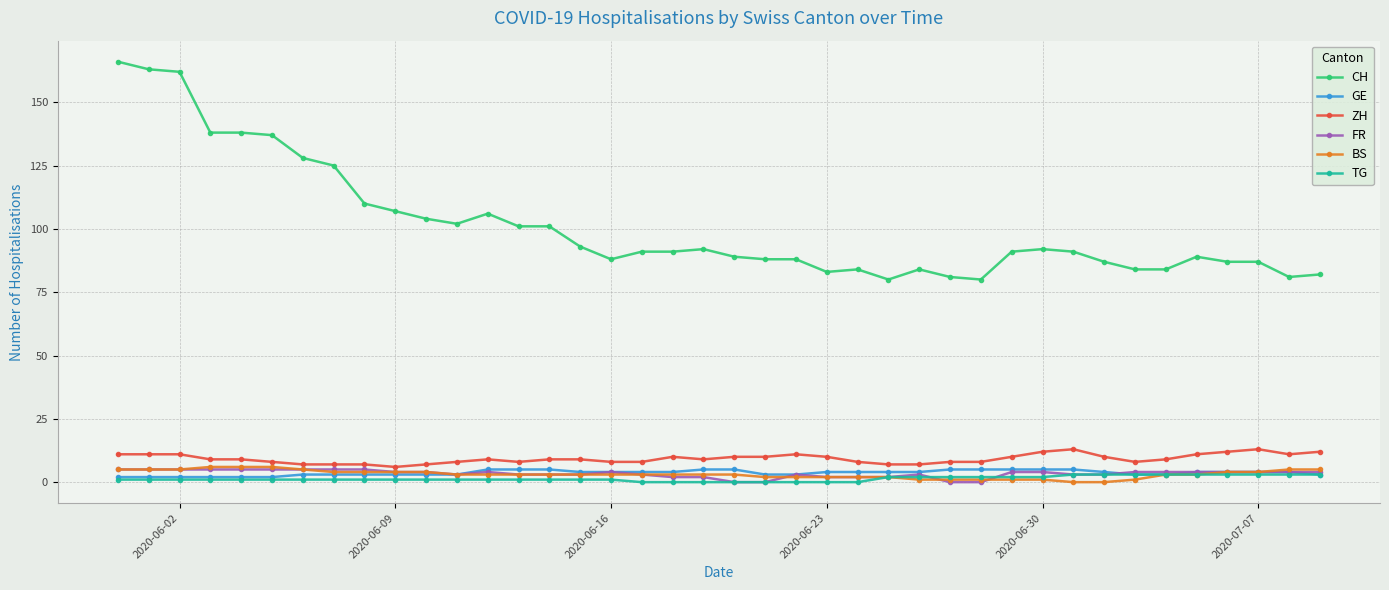

At how many categories does at least one series exceed 153?

3